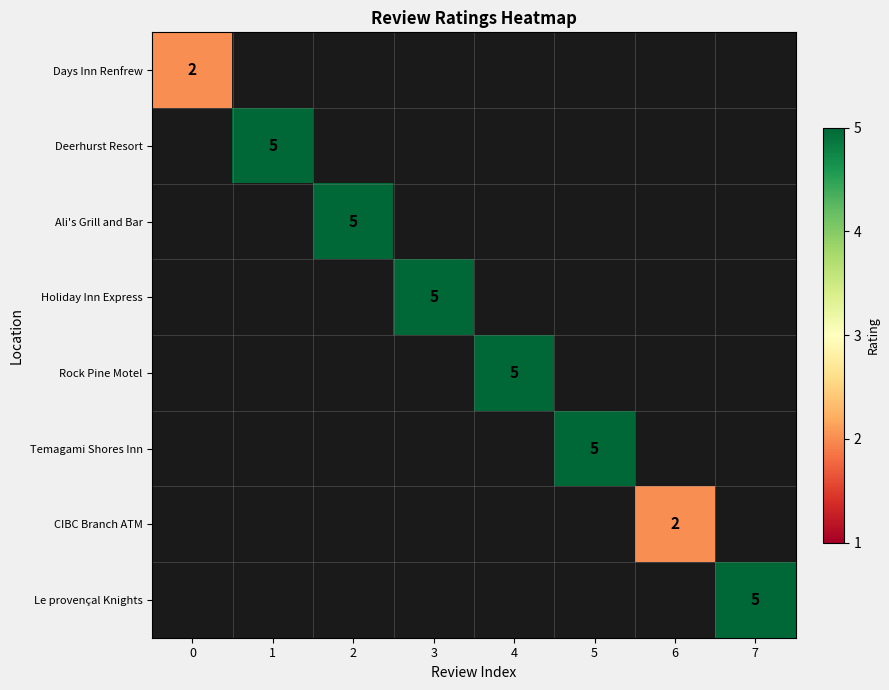

What is the difference between the highest and lowest values at 1?

5